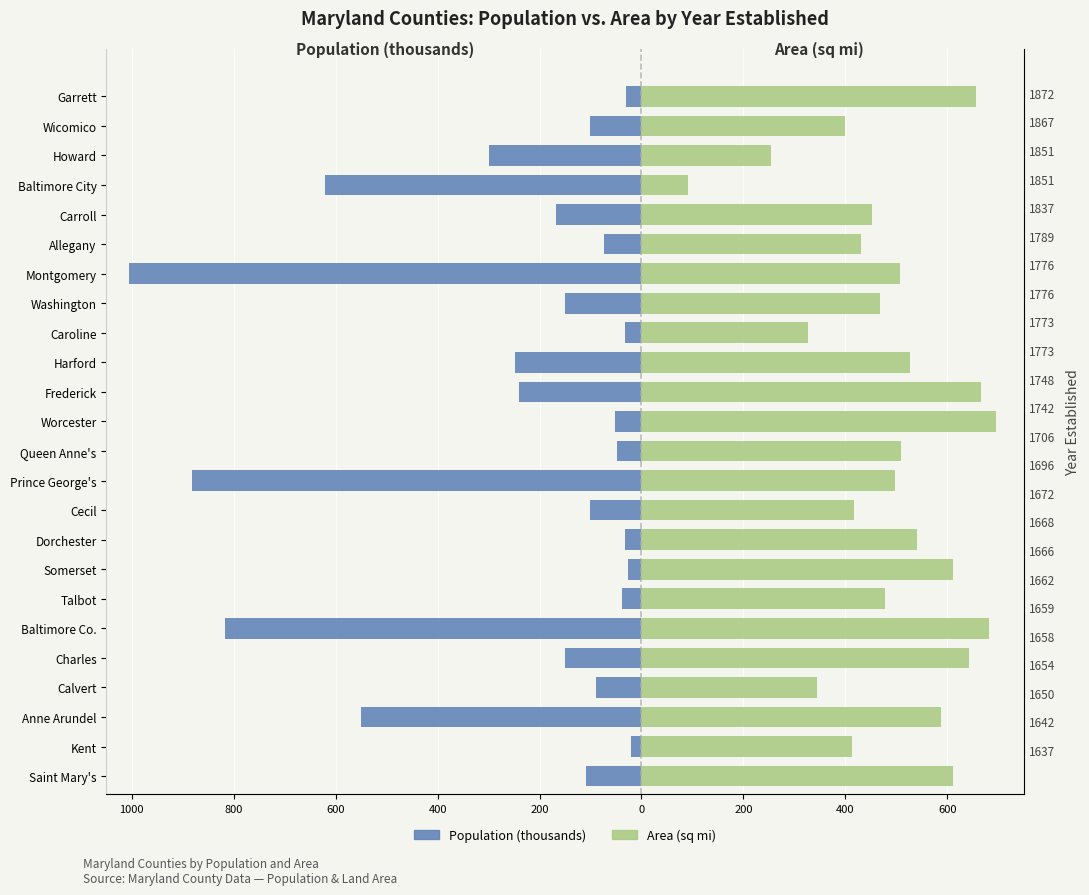

How many bars are there in each group?

2